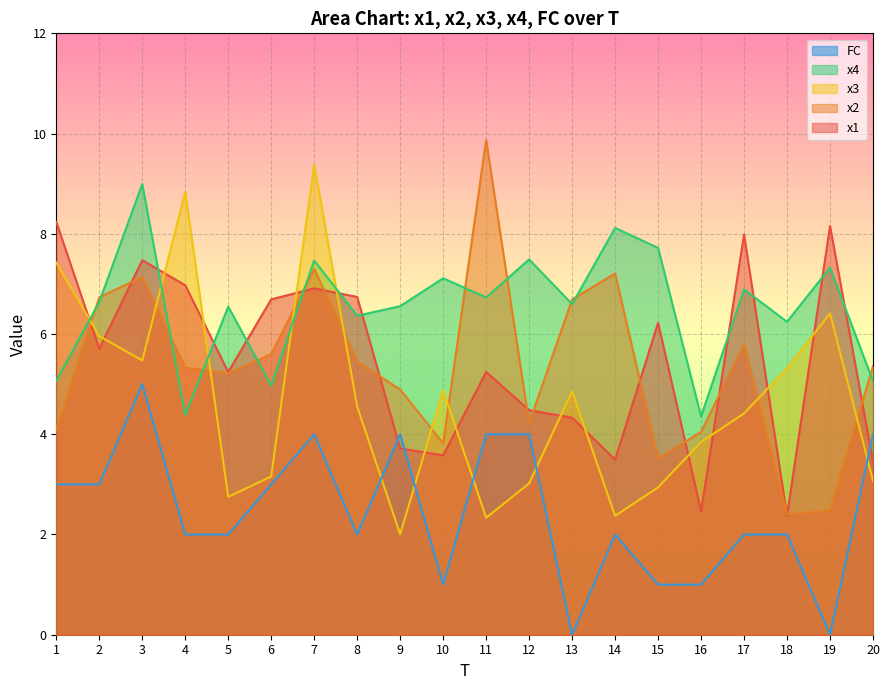

At which label does FC first exceed 2?

1